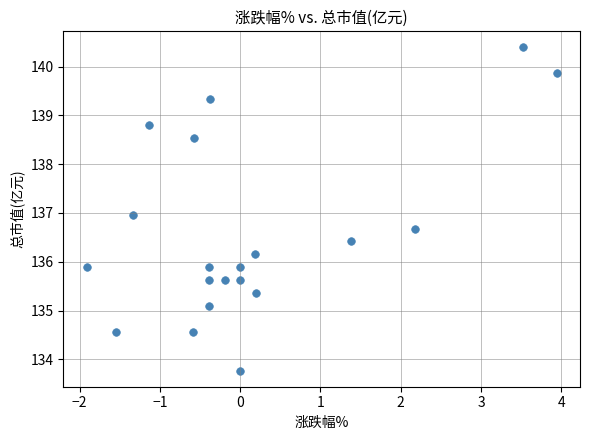

What is the range of Y values (max minus min)?

6.6